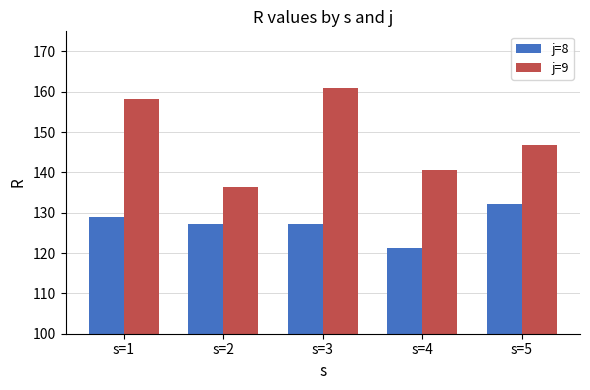

Is the value of j=9 at s=1 greater than the value of j=8 at s=3?

Yes